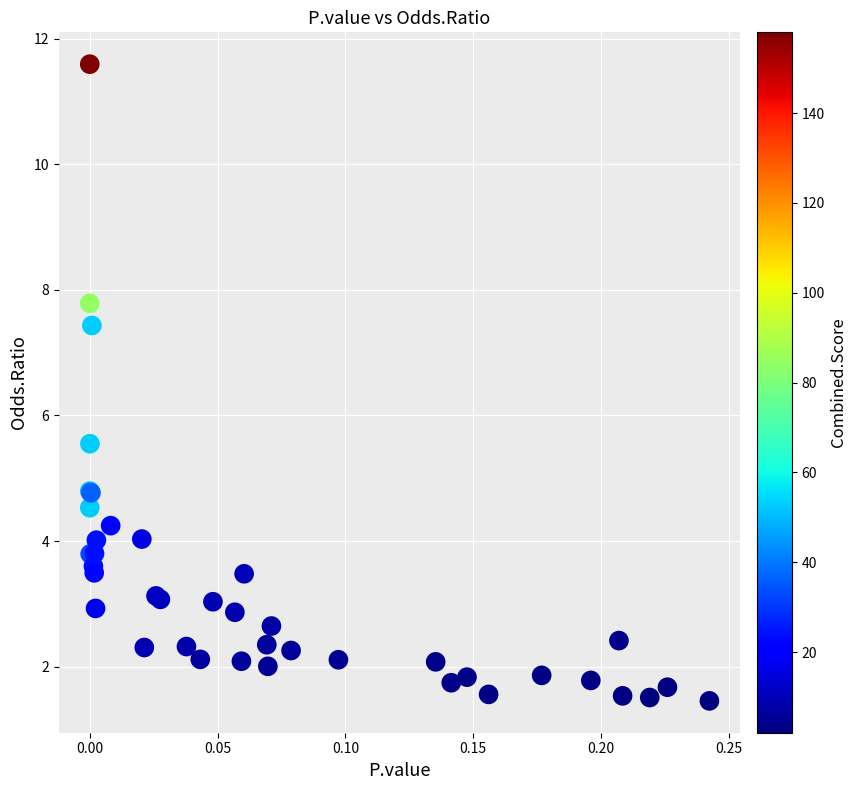

What Y value in the scatter plot is closest to 6?

5.5